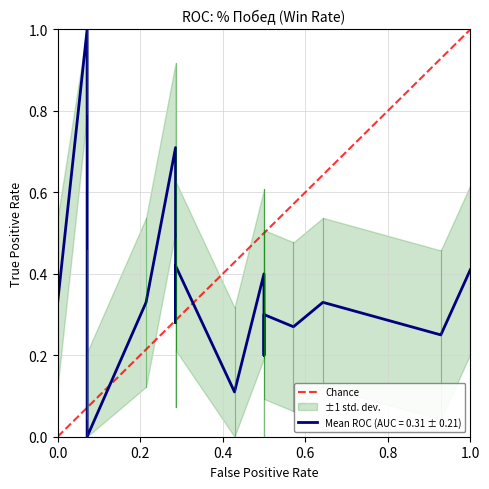

The value at 0.0 is -1. True or false?

False